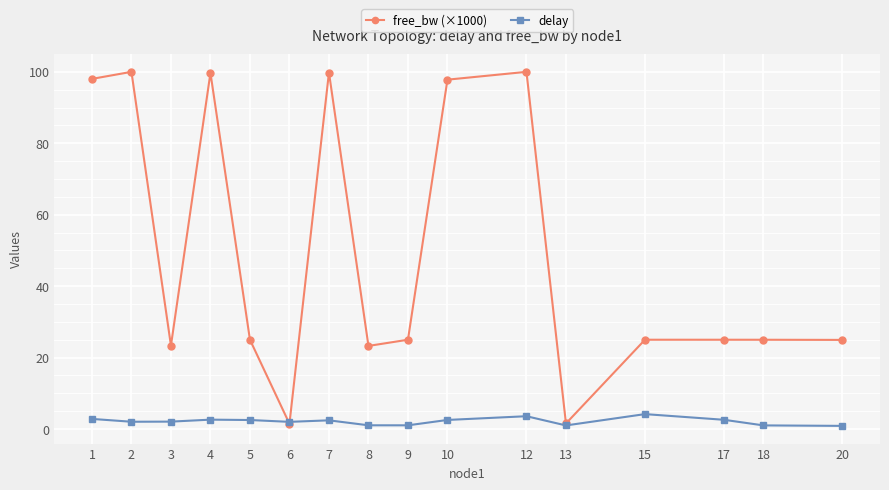

True or false: free_bw (×1000) has more than 1 points higher than both neighbors.

True